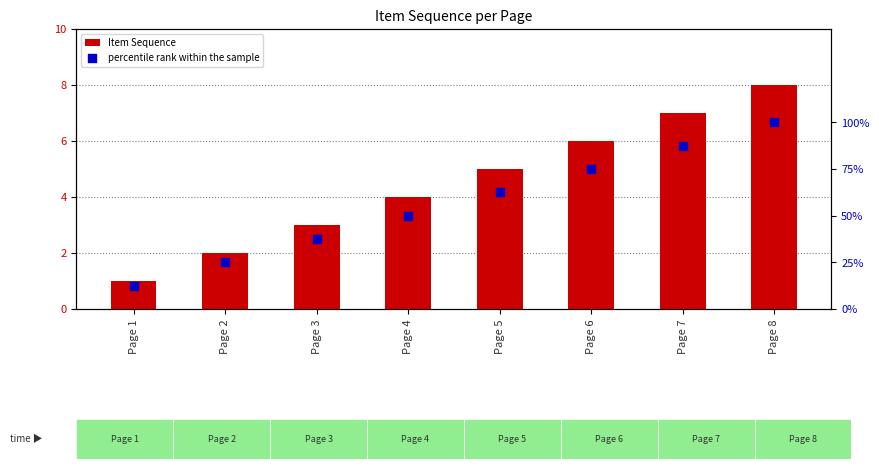

At how many categories does at least one series exceed 30?

6